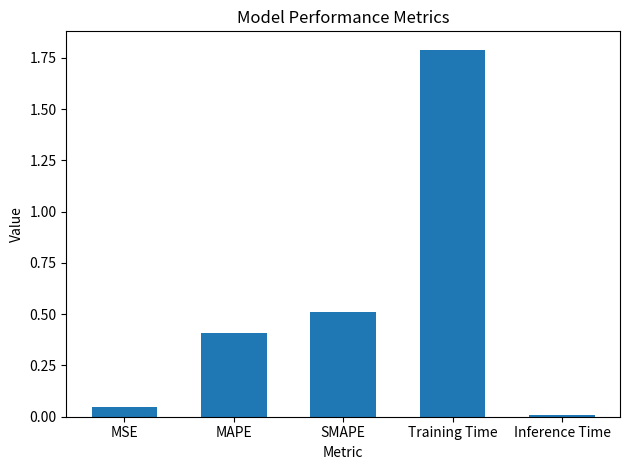

At which category does the chart reach its minimum across all series?

Inference Time